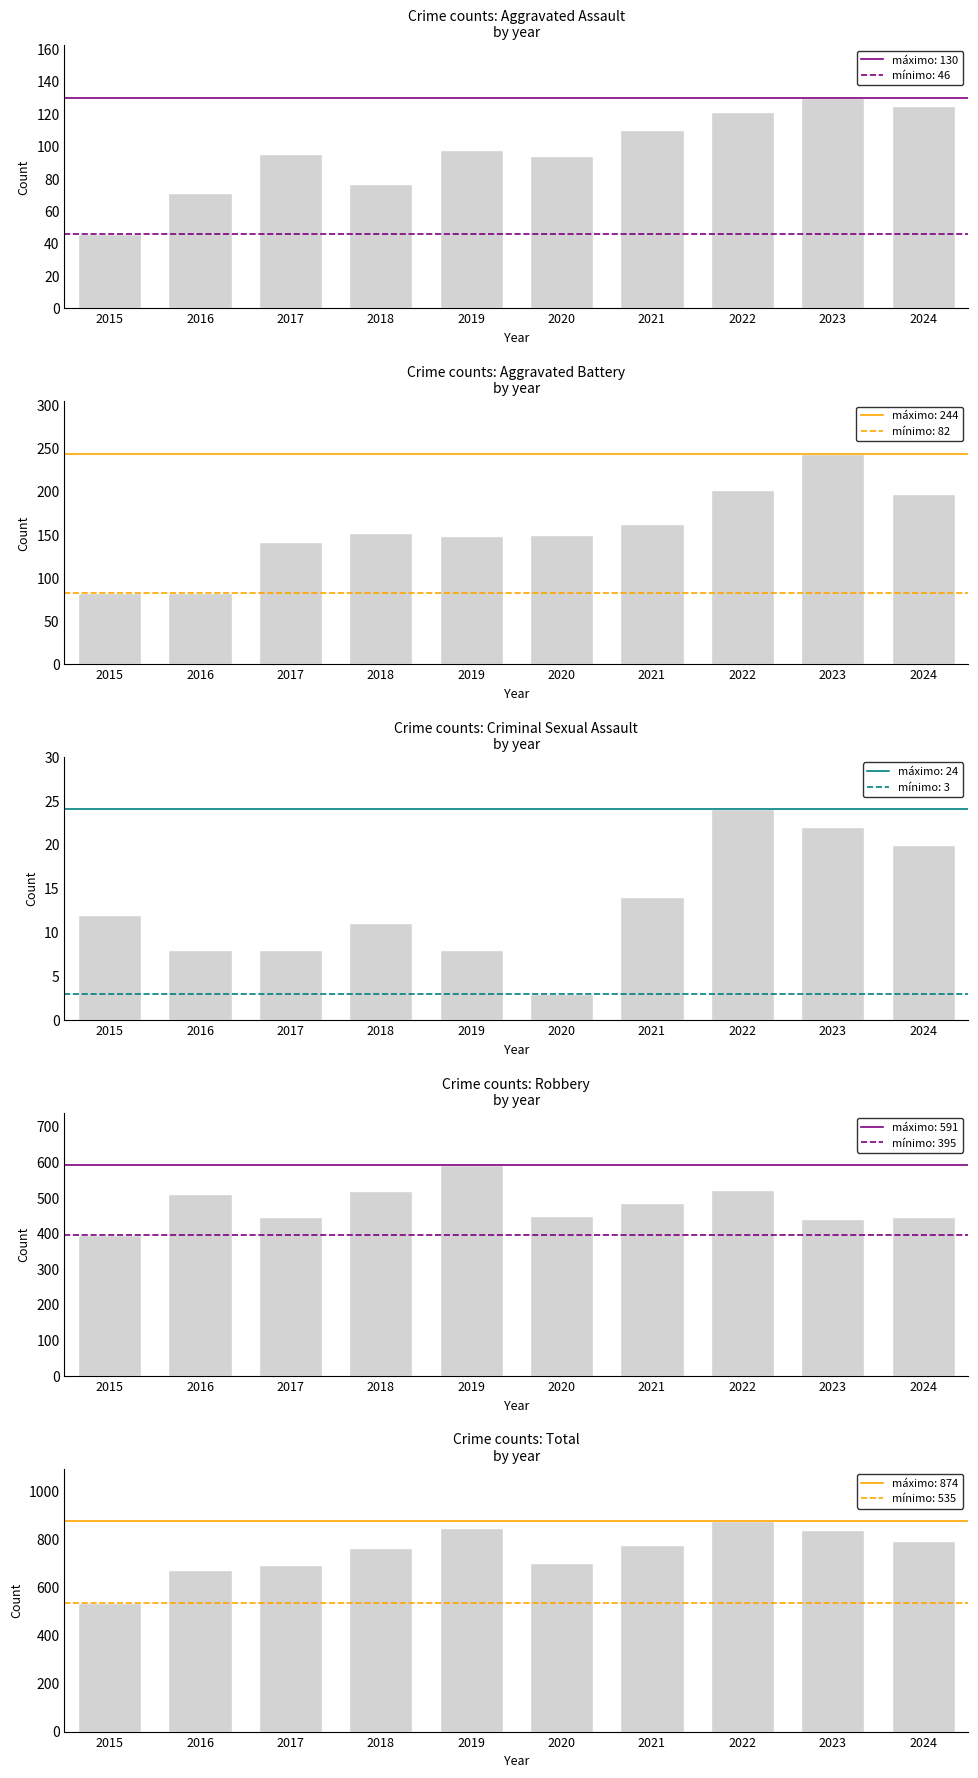

Which series has the widest spread of values?

Total